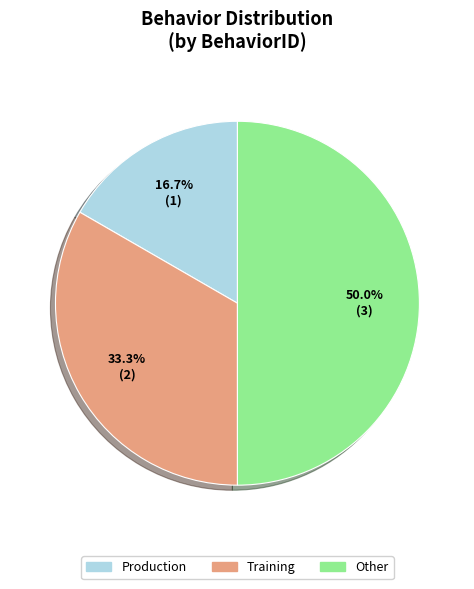

What is the smallest slice in the pie chart?

Production